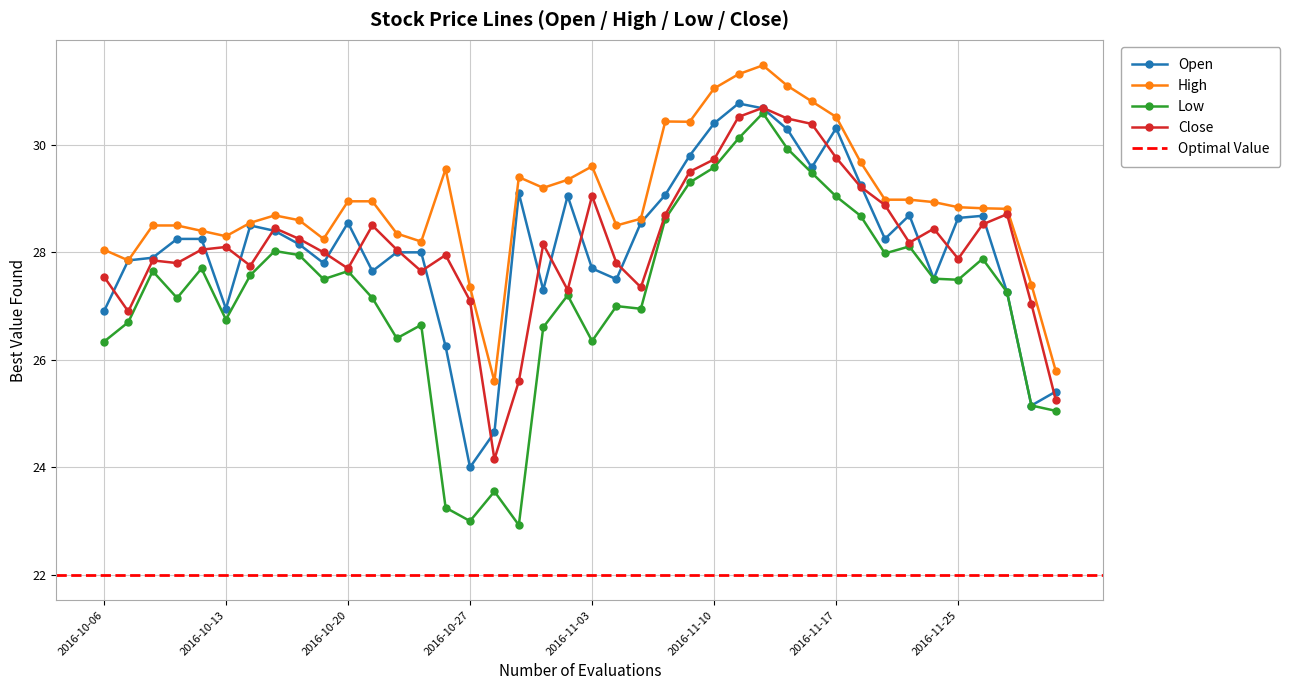

Is this an area chart (filled region under the line)?

No